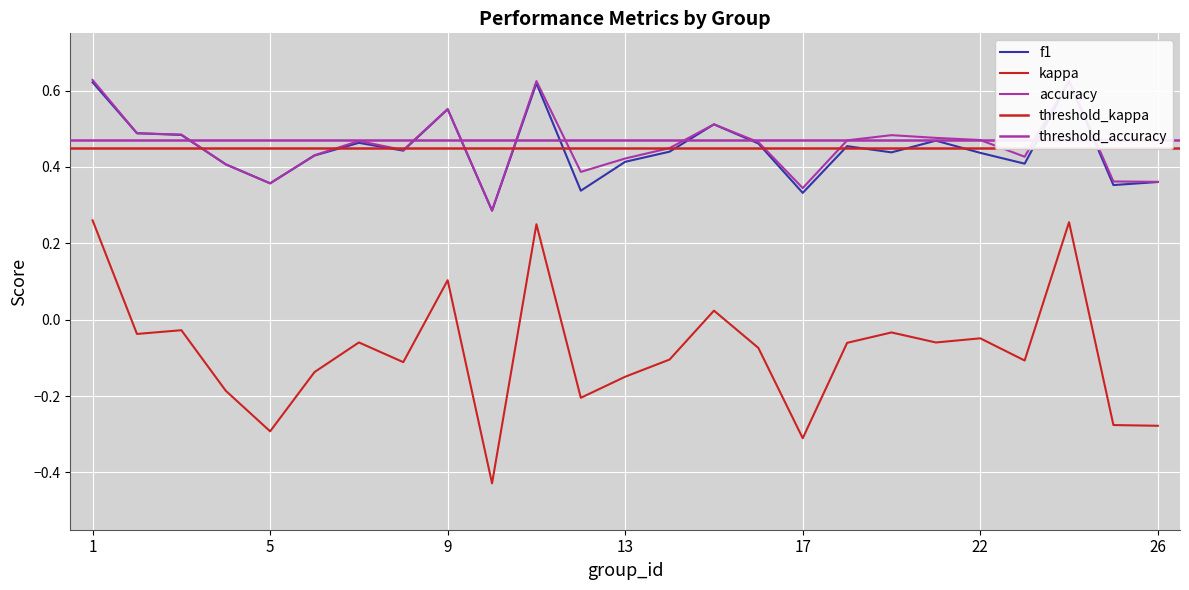

How many values in kappa are below zero?

20